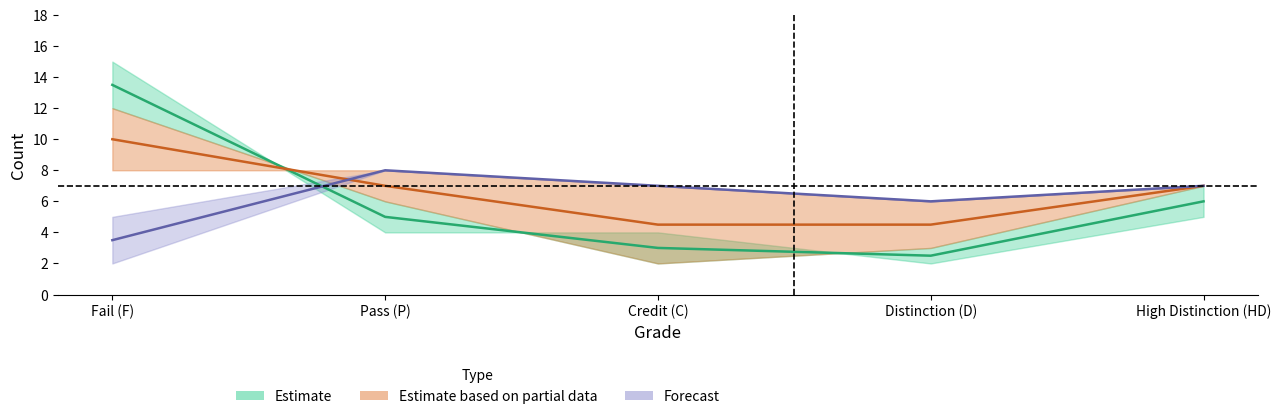

How many distinct data groups are displayed?

3